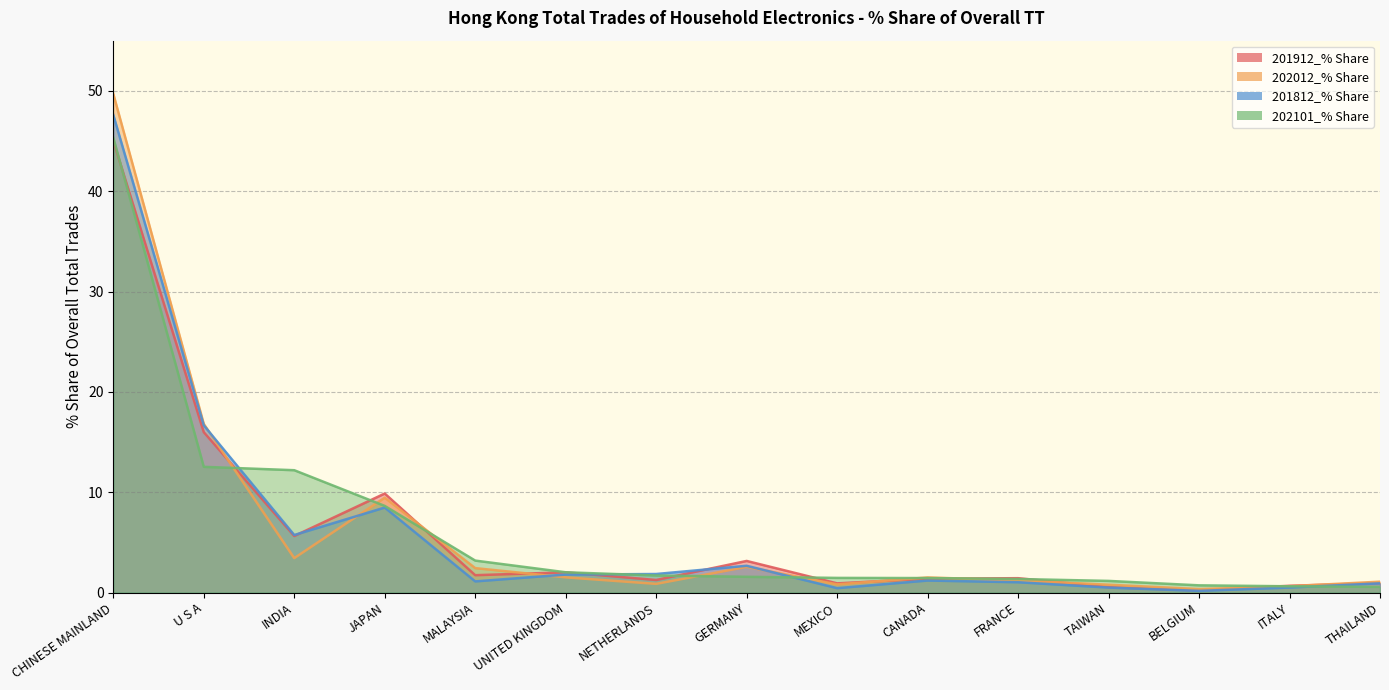

The value of 202012_% Share at TAIWAN is 0.8. True or false?

True